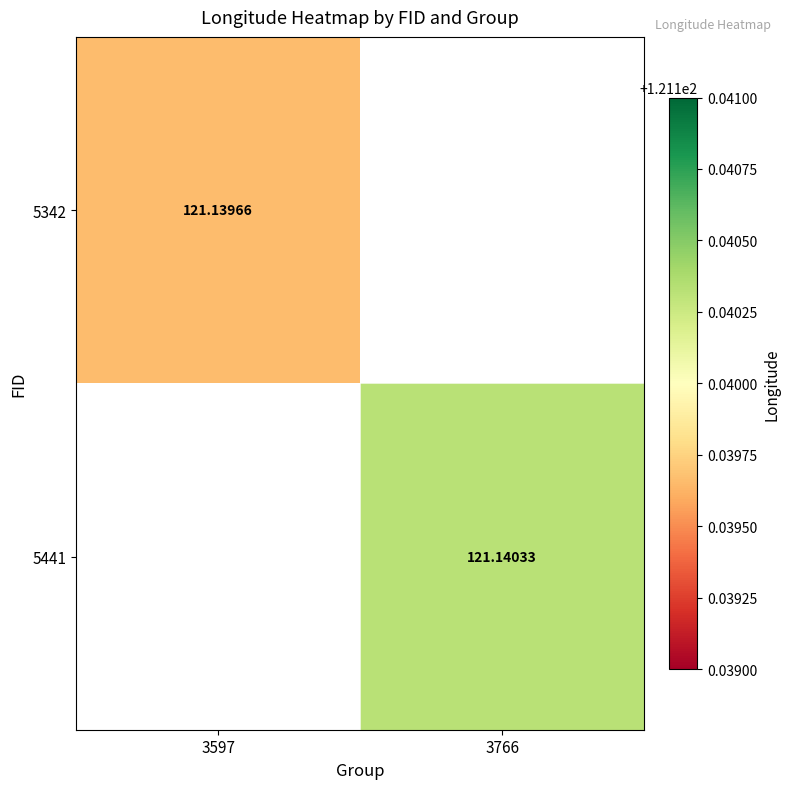

At how many categories does at least one series exceed 121?

2